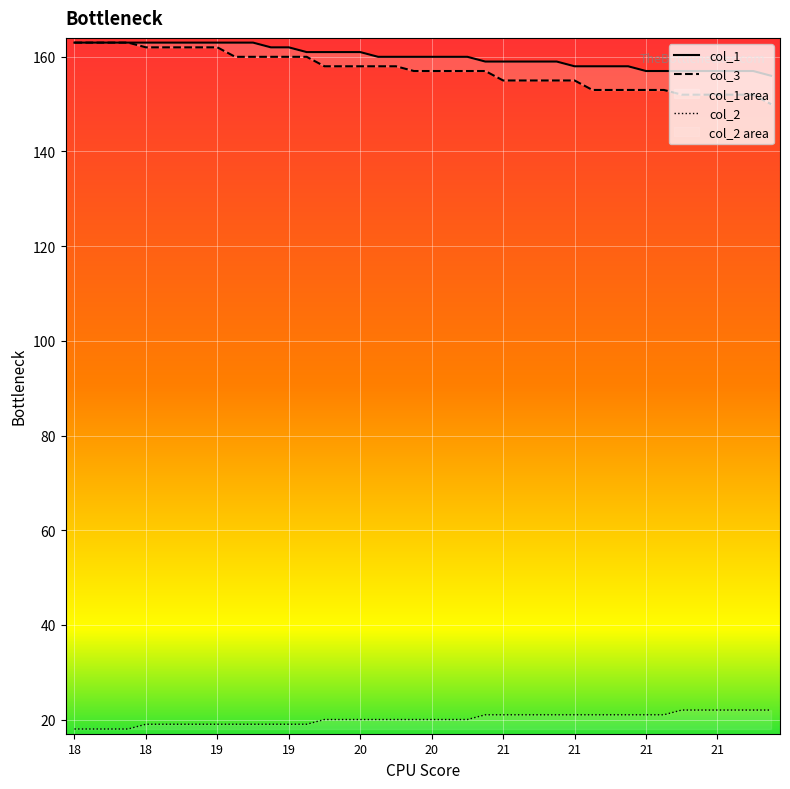

Is it true that col_2 equals 30 at 21?

False